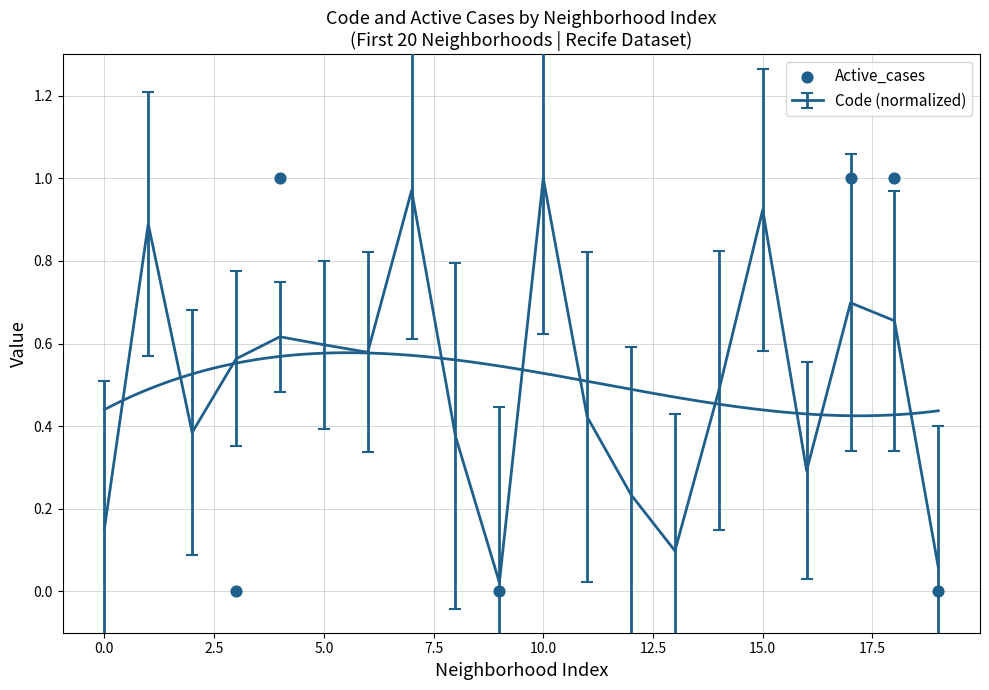

Which has a higher value, 17 or 10.0?

10.0